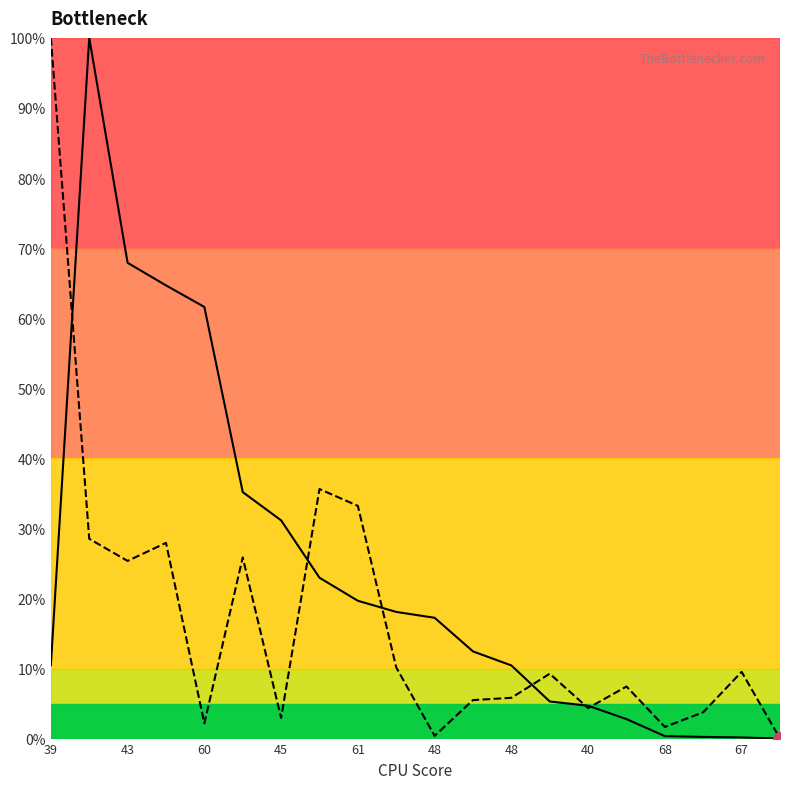

Reading left to right, what are all the values shown in this chart?

endYear: 10.5	100.0	67.9	64.7	61.6	35.2	31.1	23.0	19.7	18.1	17.2	12.4	10.4	5.3	4.7	2.8	0.4	0.2	0.2	0.0
length: 100.0	28.5	25.4	27.9	2.2	25.9	2.9	35.6	33.2	10.2	0.4	5.5	5.8	9.3	4.4	7.4	1.7	3.8	9.5	0.0